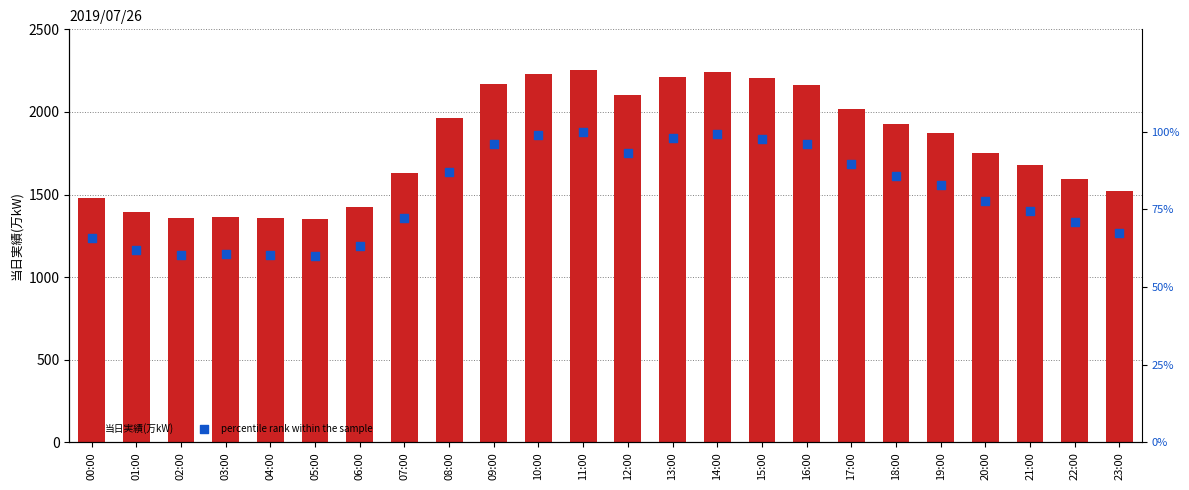

What are all the series names shown in the legend?

当日実績(万kW), percentile rank within the sample